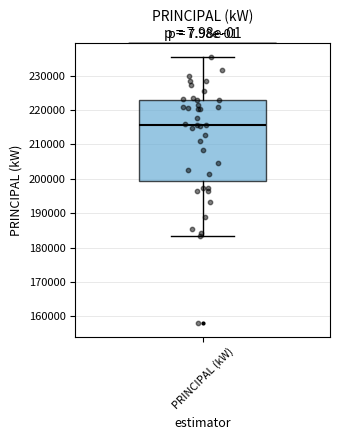

Where does the median line of the box for PRINCIPAL (kW) sit on the y-axis? The values are not printed on the chart, so give them approximately, as read against the axis.

216000